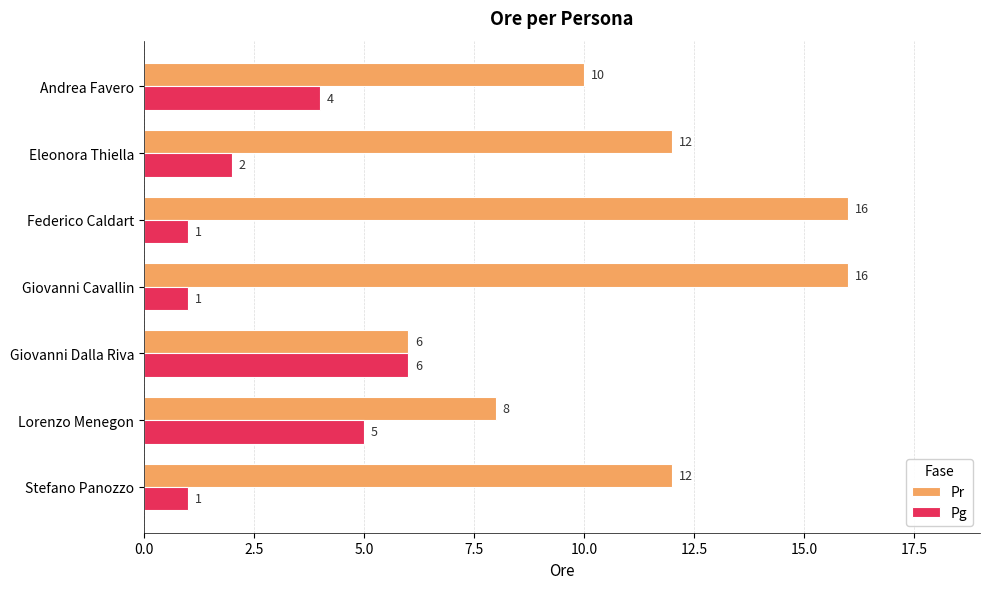

Is the value of Pg at Giovanni Dalla Riva greater than the value of Pr at Federico Caldart?

No